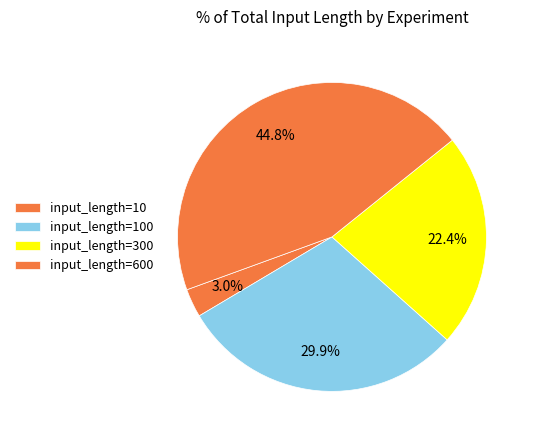

Is there a majority slice in this chart?

No